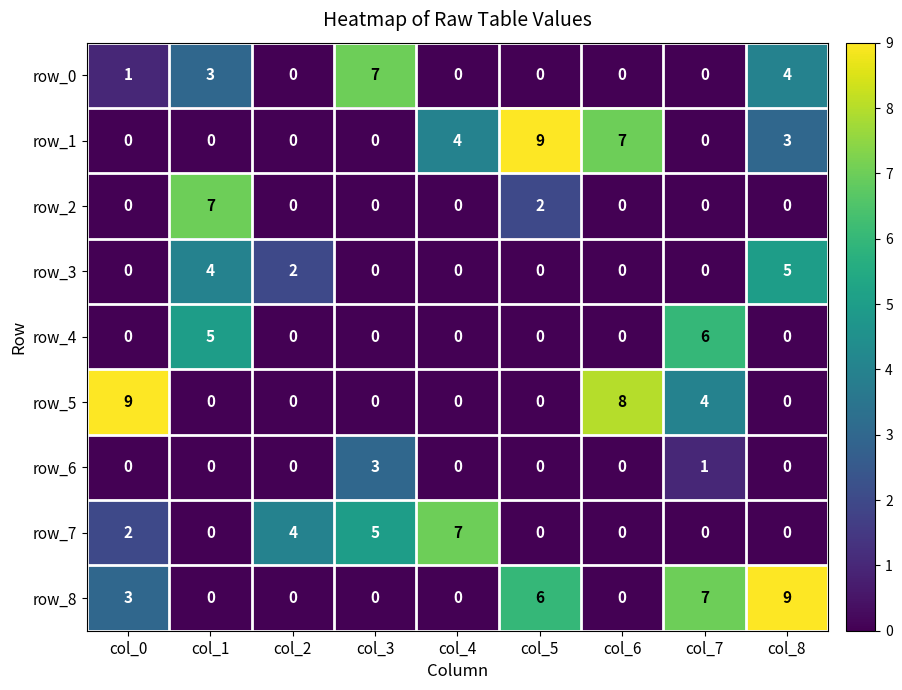

Which series changed the most between col_7 and col_8?

row_4